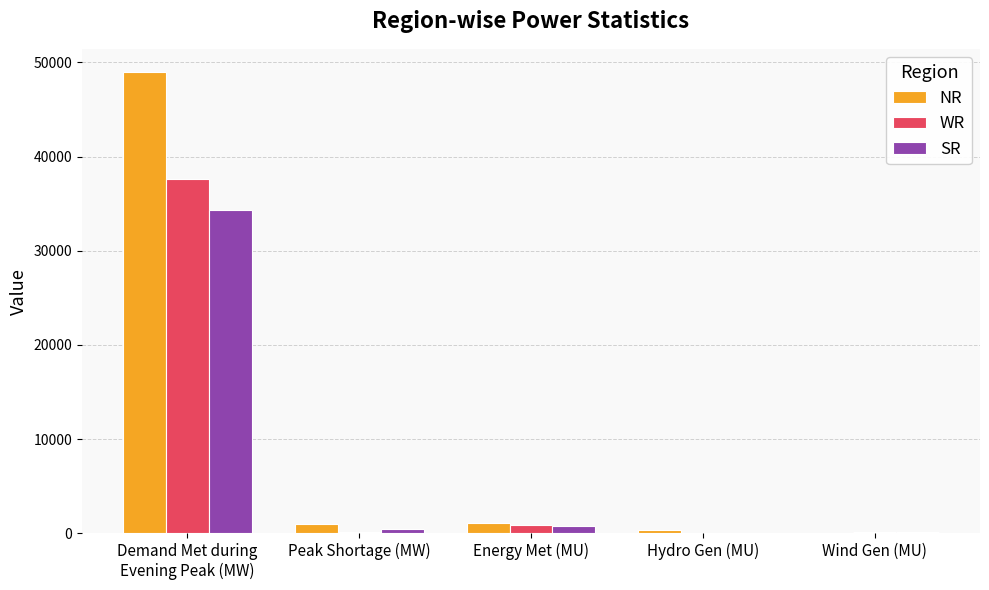

What are all the series names shown in the legend?

NR, WR, SR